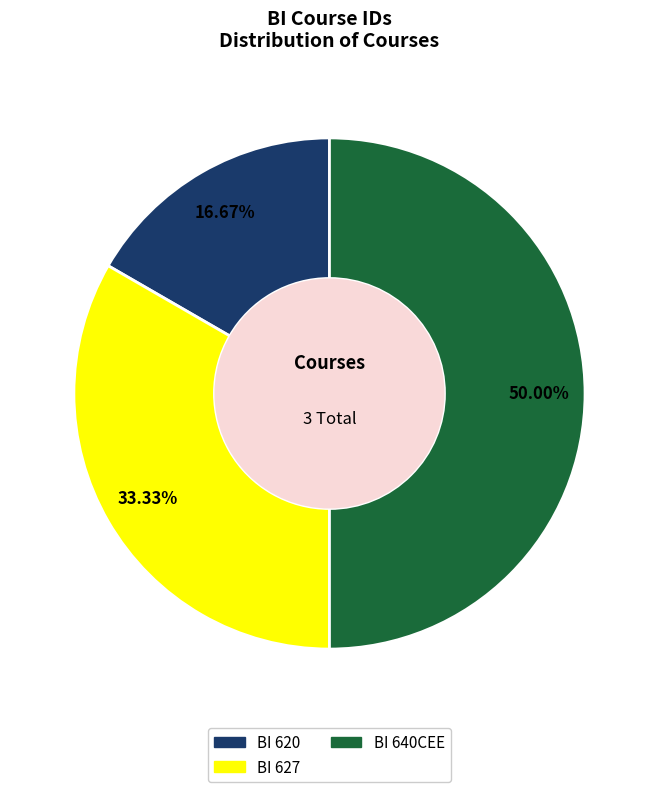

The BI 627 slice represents 19% of the pie. True or false?

False